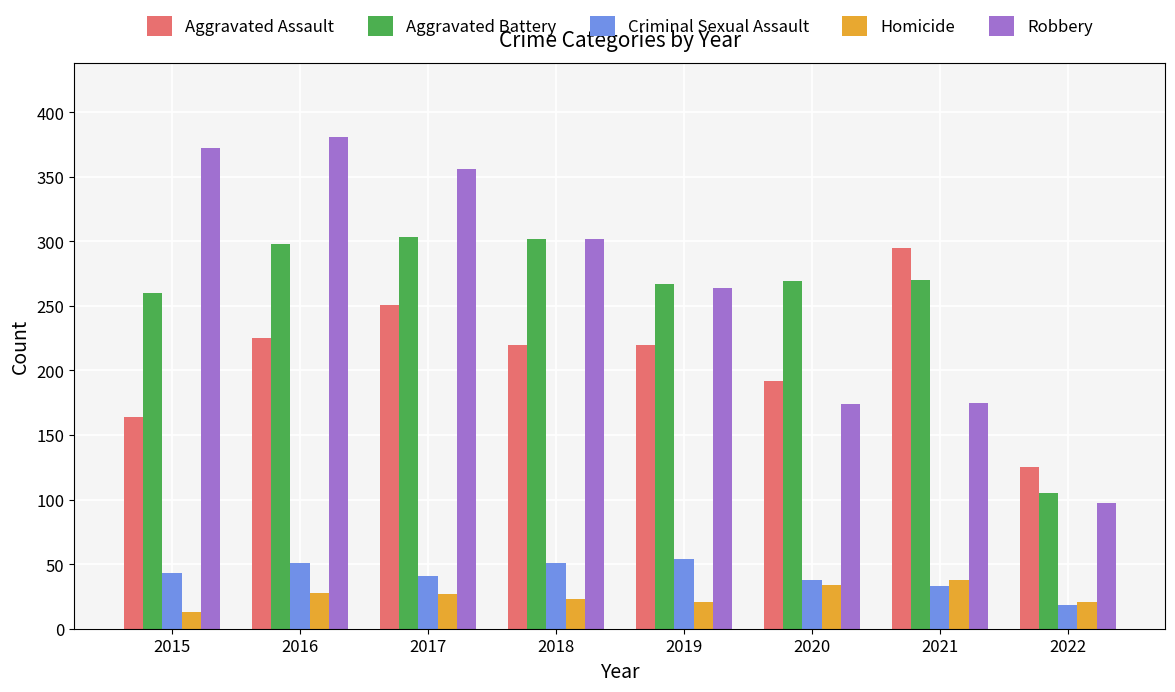

The Aggravated Assault series shows 100 at 2020. True or false?

False